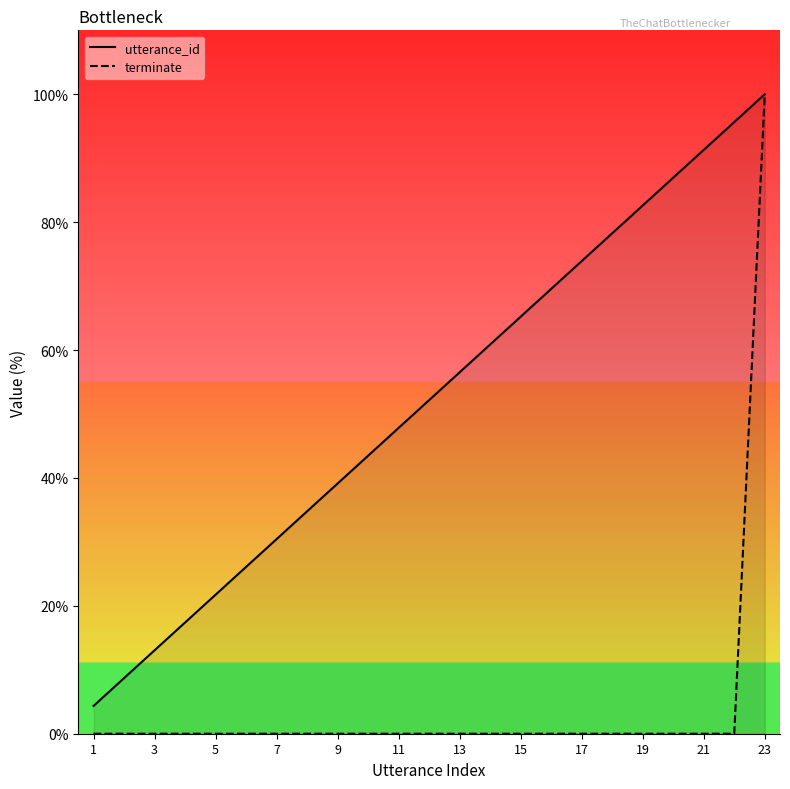

Which series has the largest total across all categories?

utterance_id